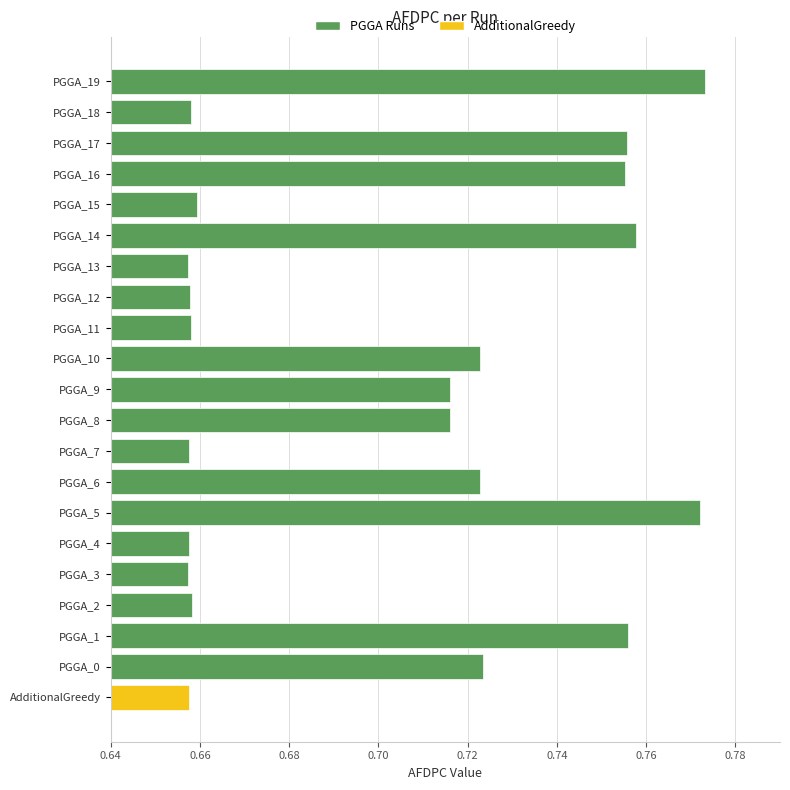

The chart shows a value of 0.4 at PGGA_17. True or false?

False